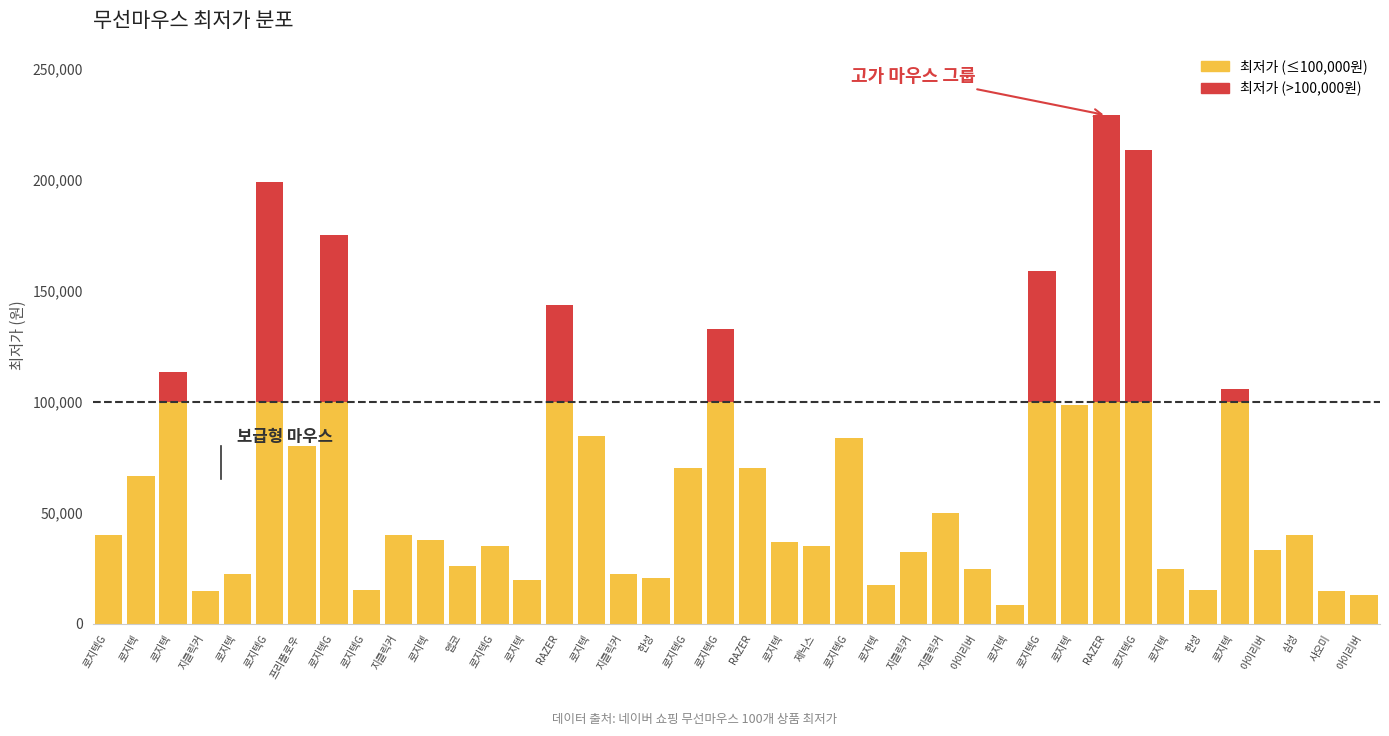

What are all the series names shown in the legend?

최저가 (≤100,000원), 최저가 (>100,000원)